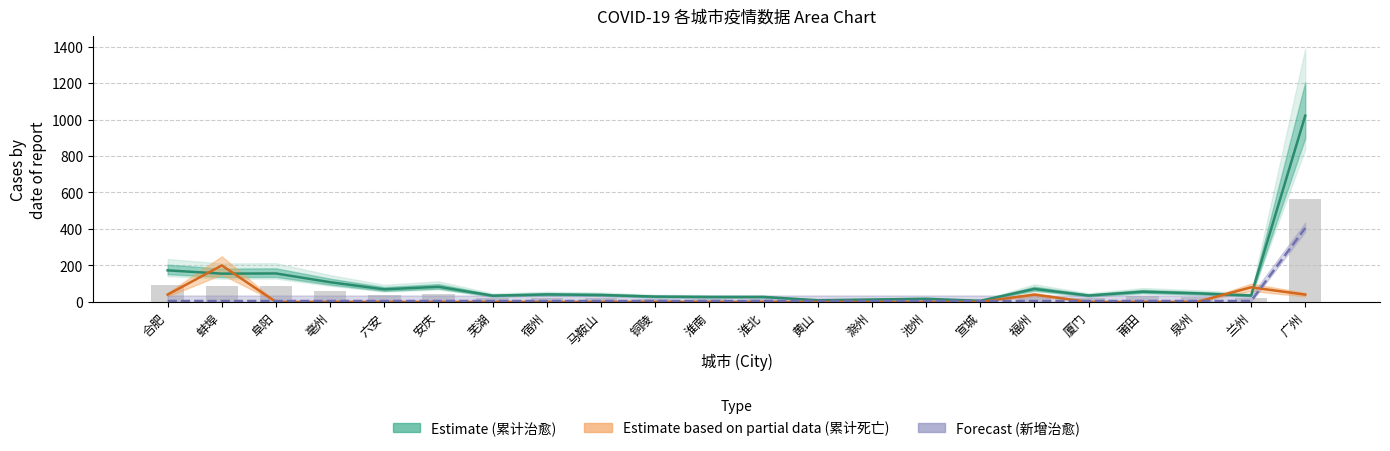

What is the minimum value for 累计治愈?

6.0